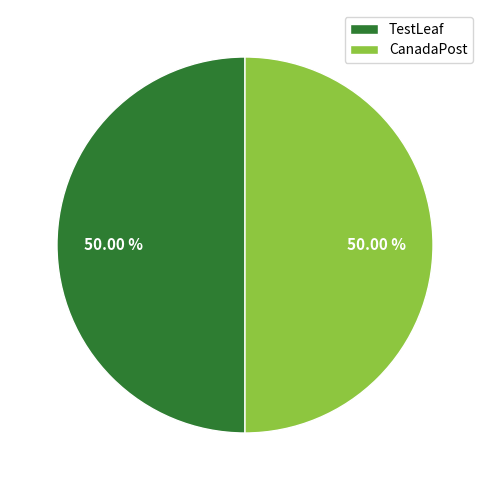

What is the ratio of the value at TestLeaf to the value at CanadaPost?

1.0